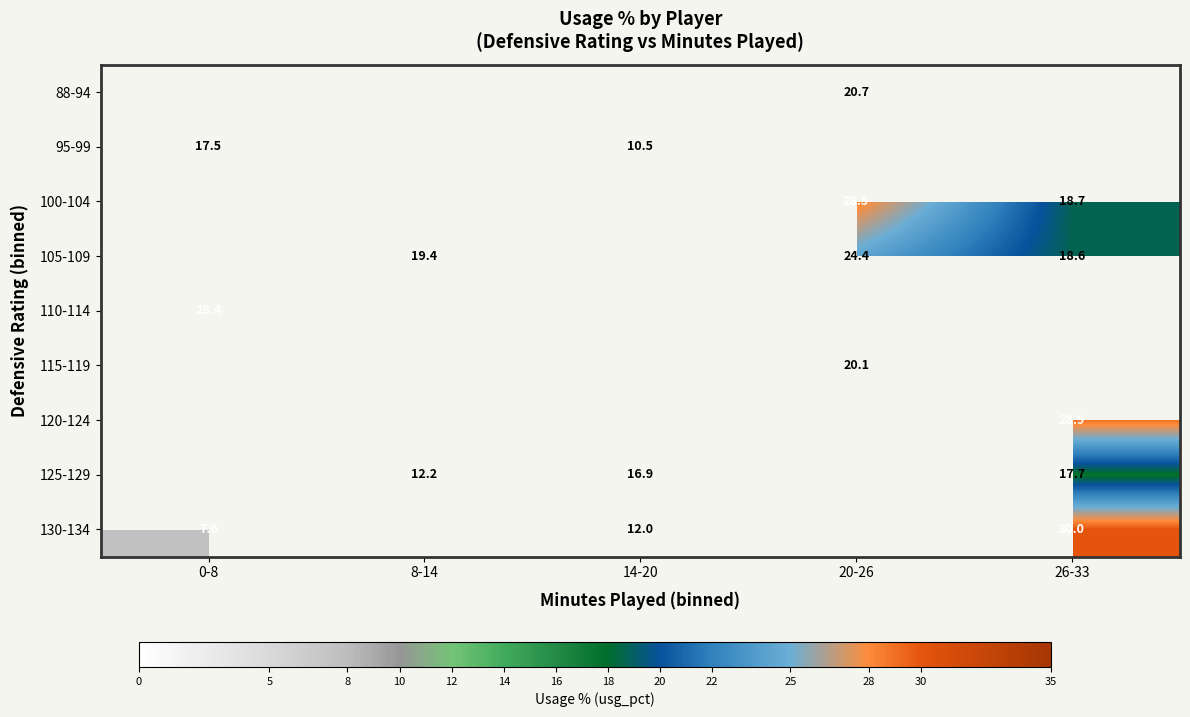

At which category does the chart reach its peak across all series?

26-33